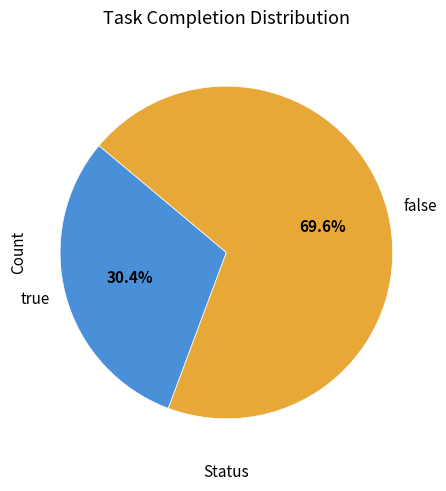

What portion of the pie excludes false?

30.4%